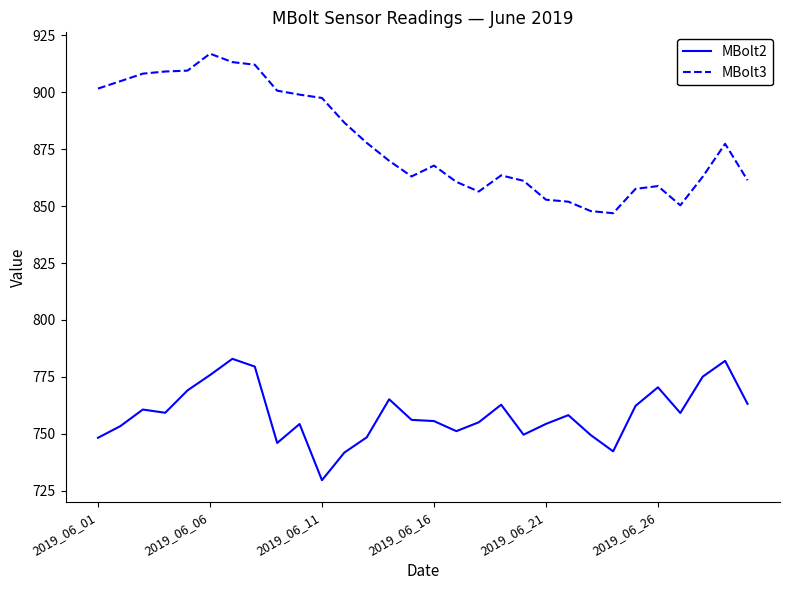

What is the difference between the maximum and minimum values in the MBolt2 series?

53.3